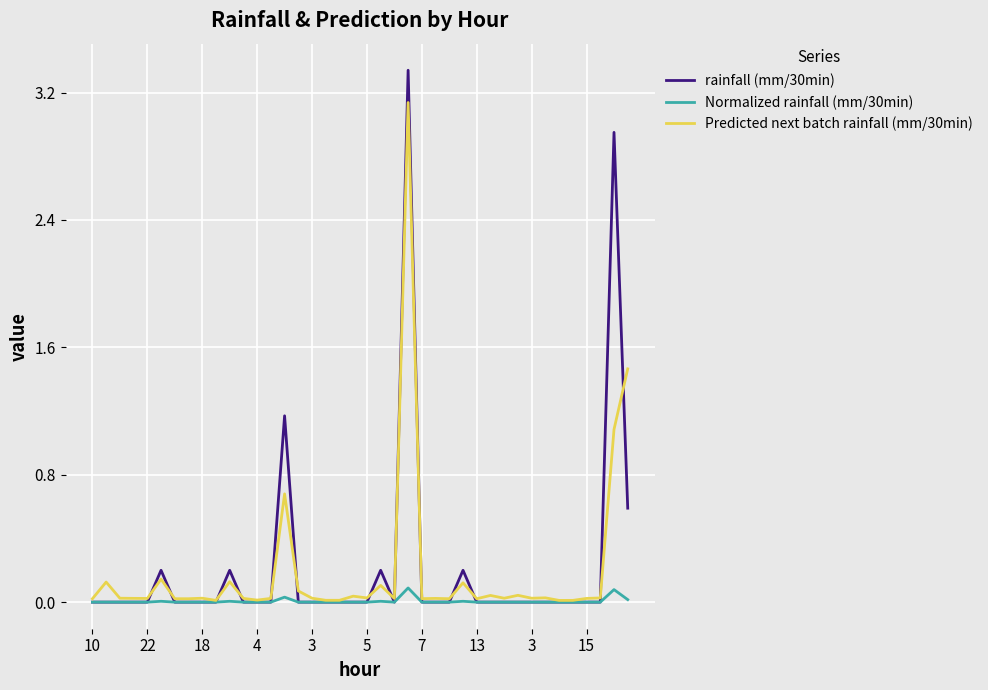

Which series has the largest range (max minus min)?

rainfall (mm/30min)